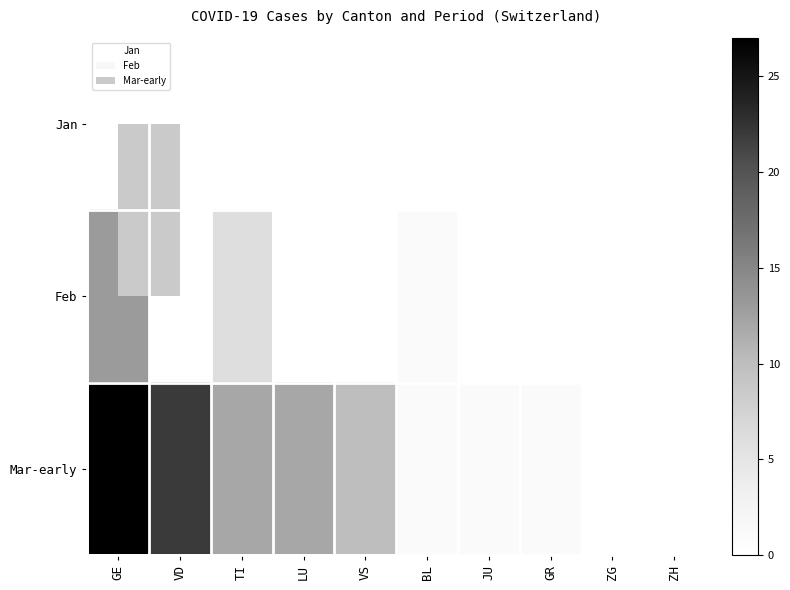

Between JU and VD, which is larger?

JU